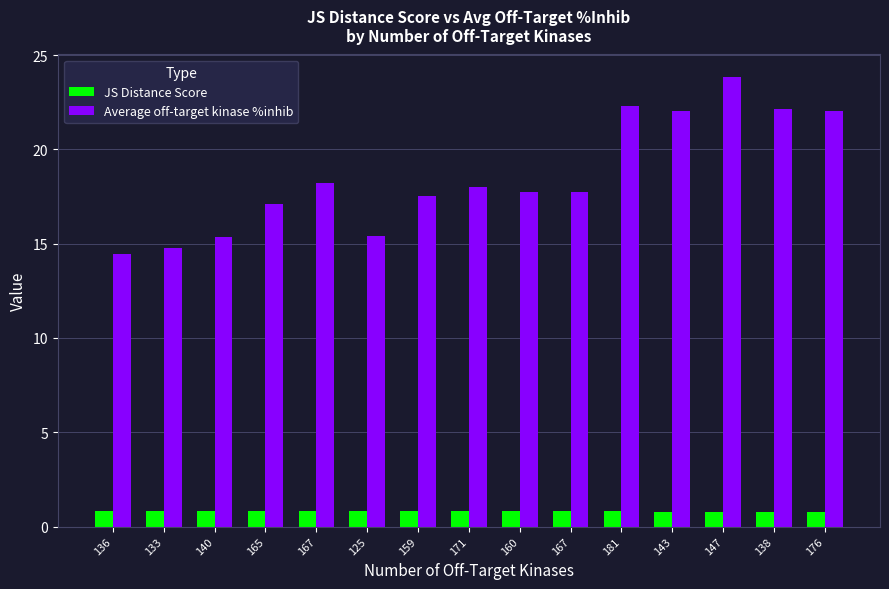

Does the chart contain any negative values?

No